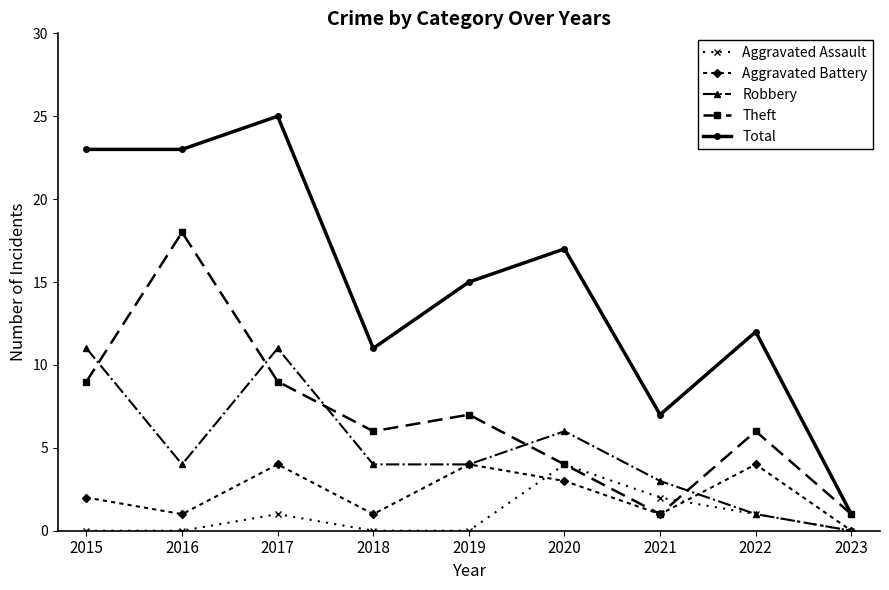

Reading left to right, list all the values displayed in this chart.

Aggravated Assault: 2015=0	2016=0	2017=1	2018=0	2019=0	2020=4	2021=2	2022=1	2023=0
Aggravated Battery: 2015=2	2016=1	2017=4	2018=1	2019=4	2020=3	2021=1	2022=4	2023=0
Robbery: 2015=11	2016=4	2017=11	2018=4	2019=4	2020=6	2021=3	2022=1	2023=0
Theft: 2015=9	2016=18	2017=9	2018=6	2019=7	2020=4	2021=1	2022=6	2023=1
Total: 2015=23	2016=23	2017=25	2018=11	2019=15	2020=17	2021=7	2022=12	2023=1